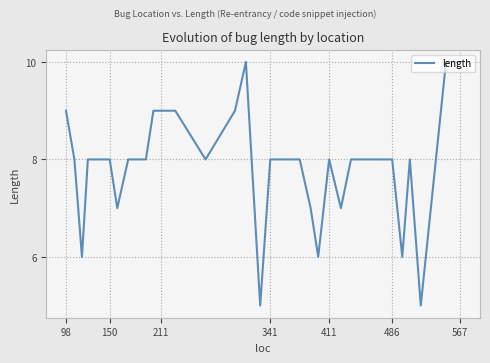

How many values are between 8 and 9?

26